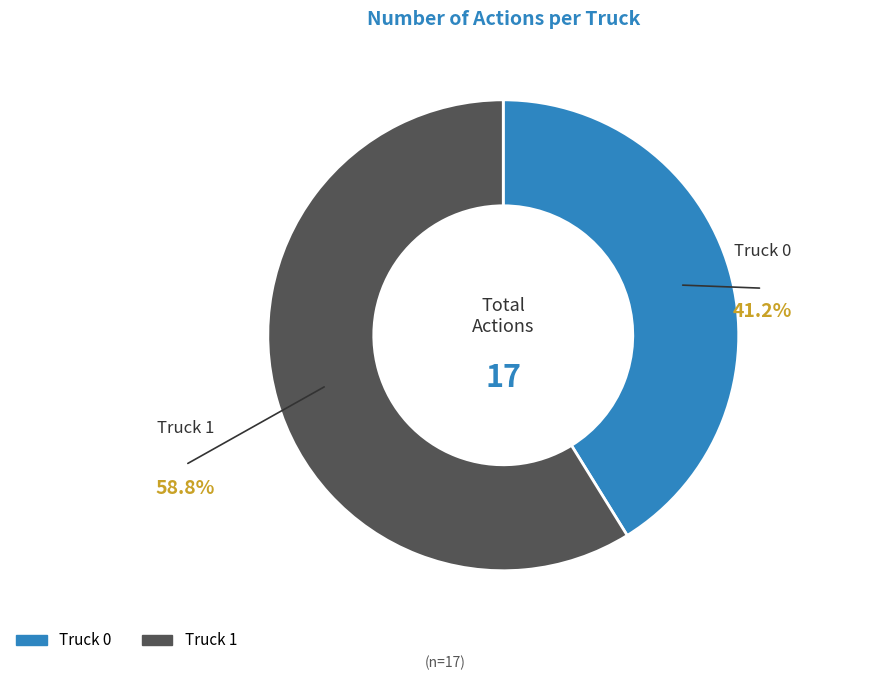

Count the number of slices in the pie.

2